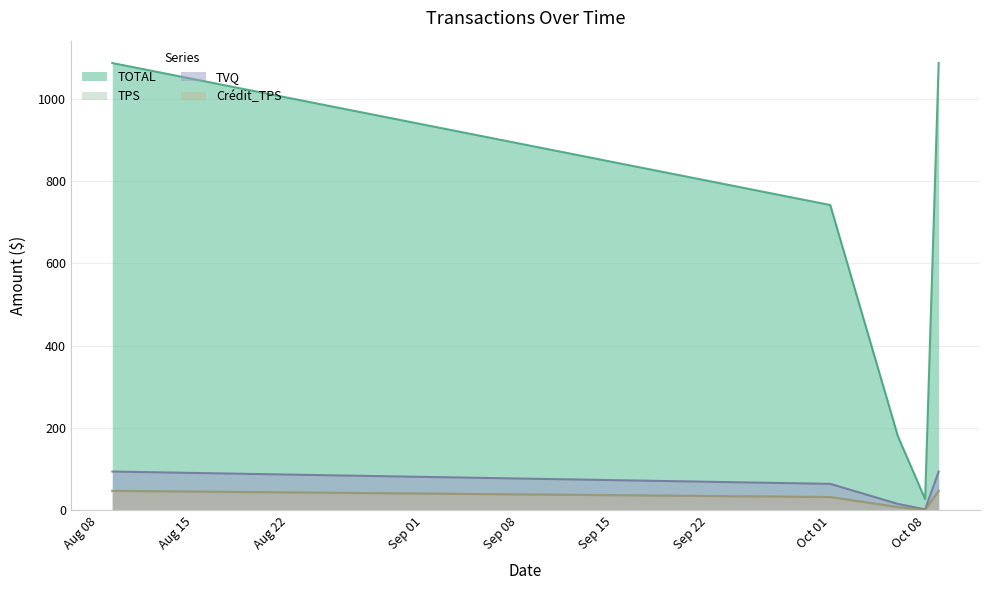

True or false: TOTAL and TPS cross at least once.

False